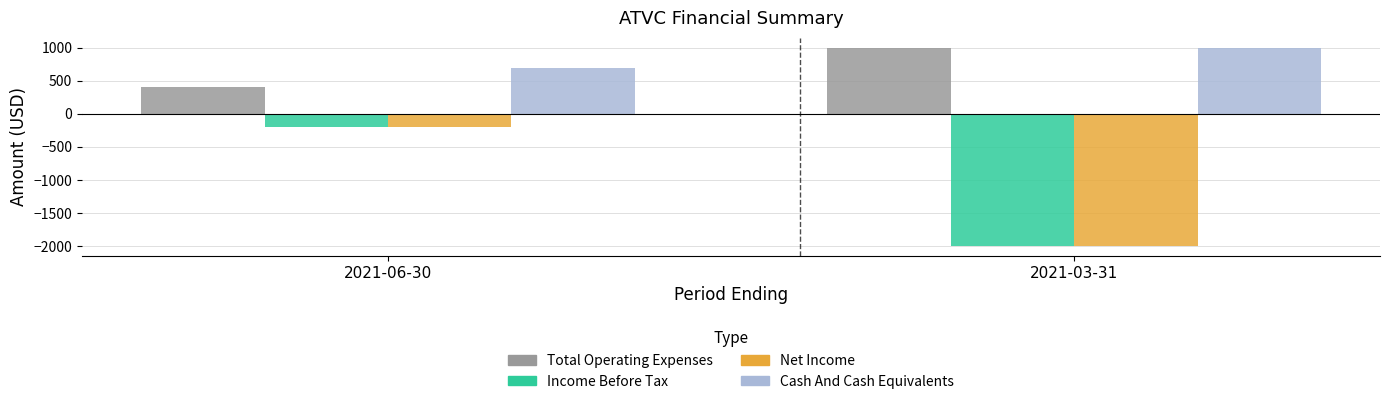

What is the value of the Total Operating Expenses bar at the 2nd from the left?

1000